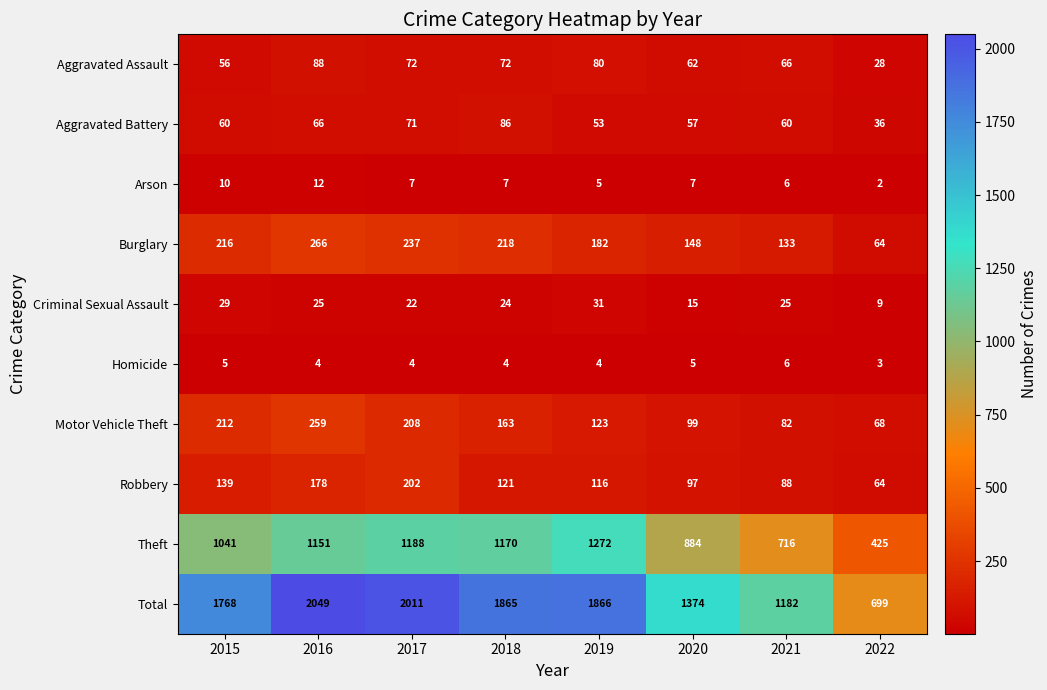

At 2015, list the series in order from smallest to largest.

Homicide, Arson, Criminal Sexual Assault, Aggravated Assault, Aggravated Battery, Robbery, Motor Vehicle Theft, Burglary, Theft, Total